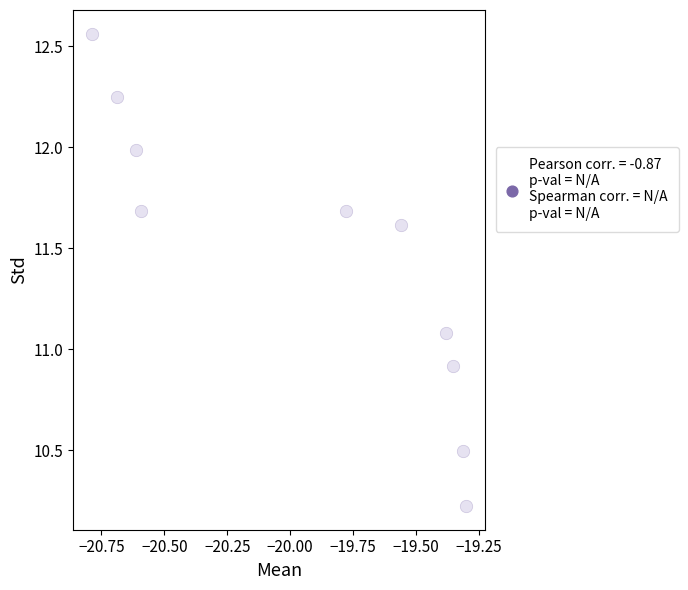

What is the range of Y values (max minus min)?

2.3